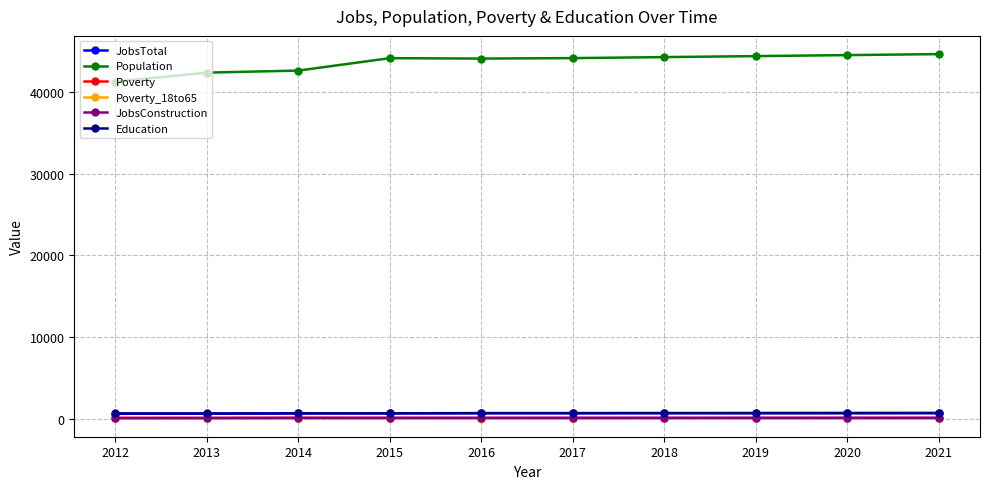

How many categories are shown in the chart?

10